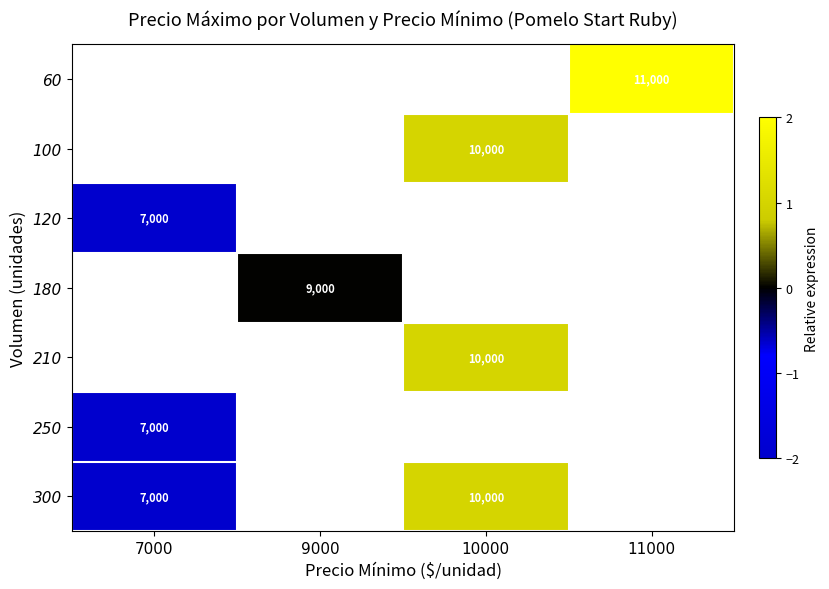

How many categories are shown in the chart?

4